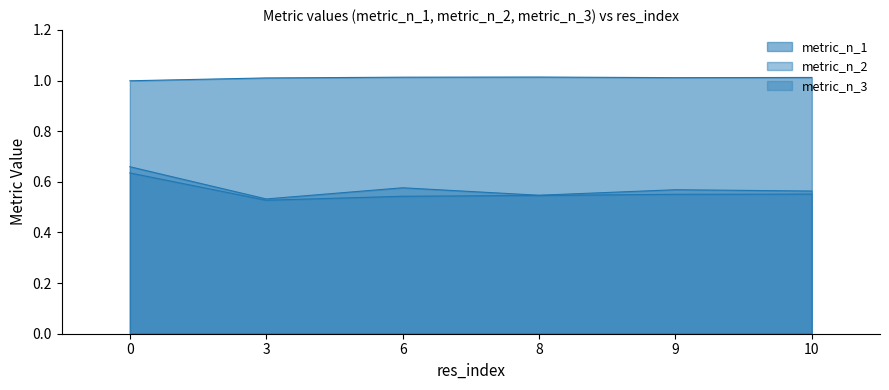

True or false: metric_n_3 has a value of 0.2 at 3.

False